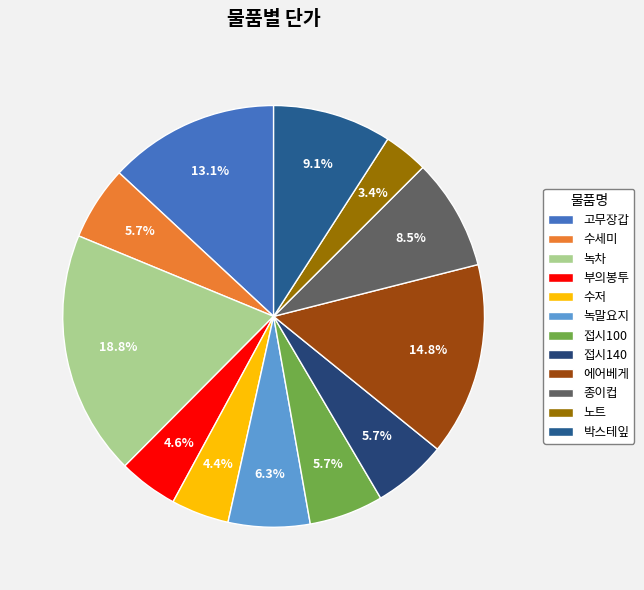

Count the number of slices in the pie.

12